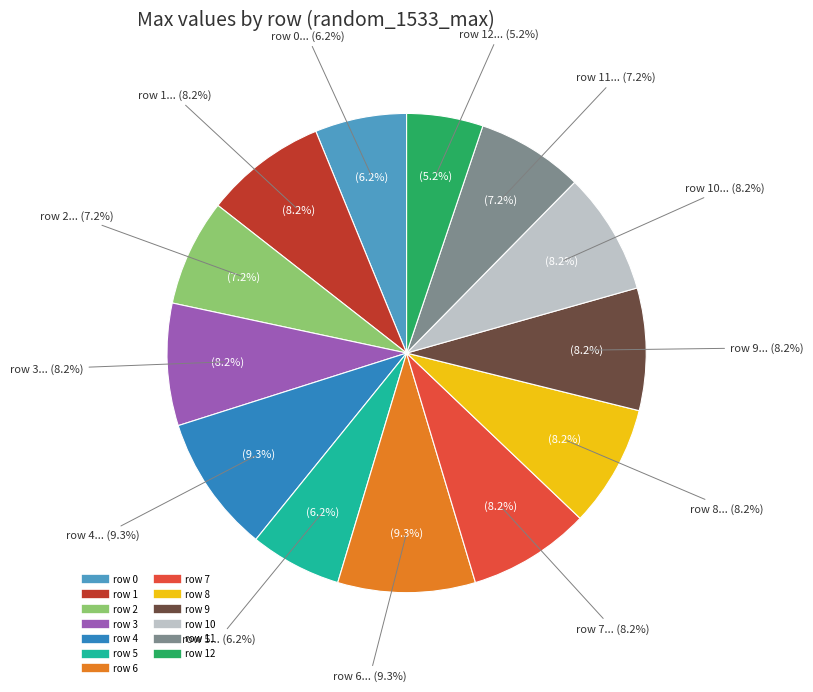

To the nearest percent, what is the combined percentage of row 11 and row 7?

15%